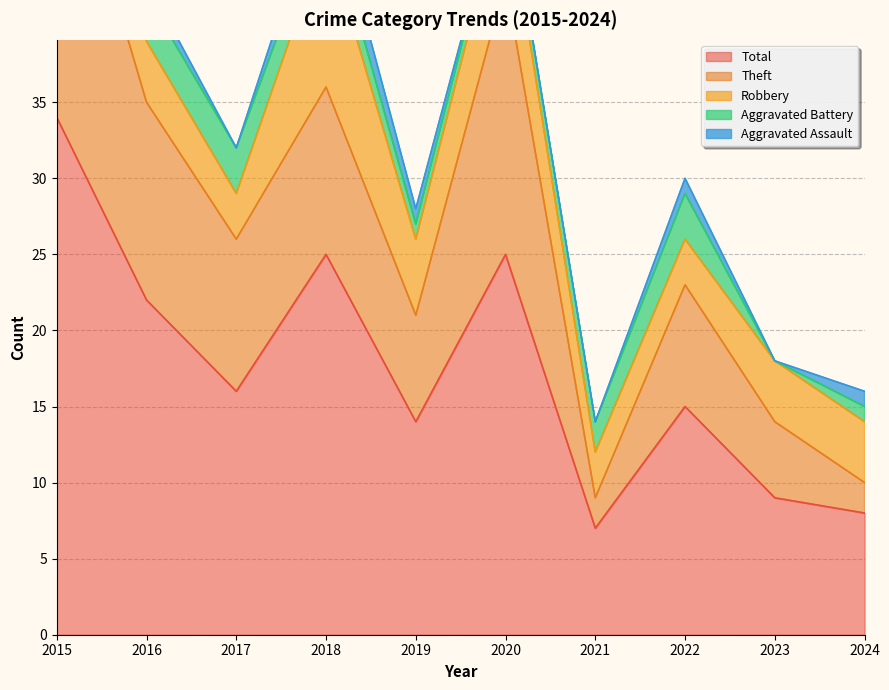

At 2016, list the series in order from largest to smallest.

Total, Theft, Robbery, Aggravated Battery, Aggravated Assault